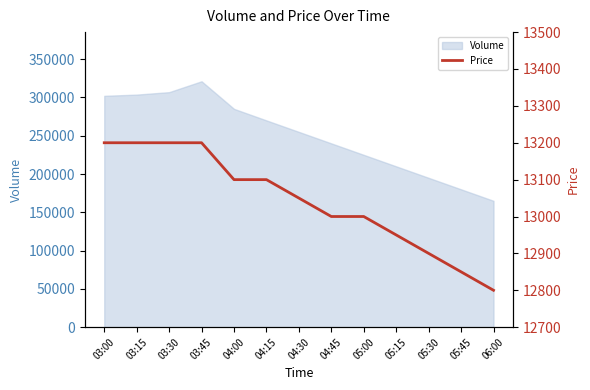

What is the maximum value shown in the chart?

13200